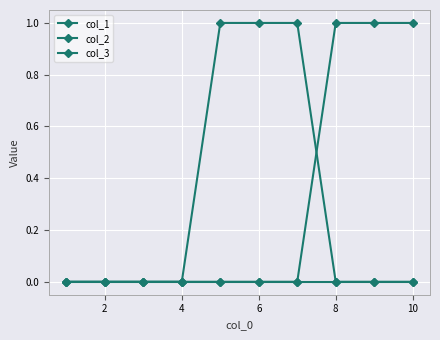

Count the col_2 values in the range 0 to 1.

10